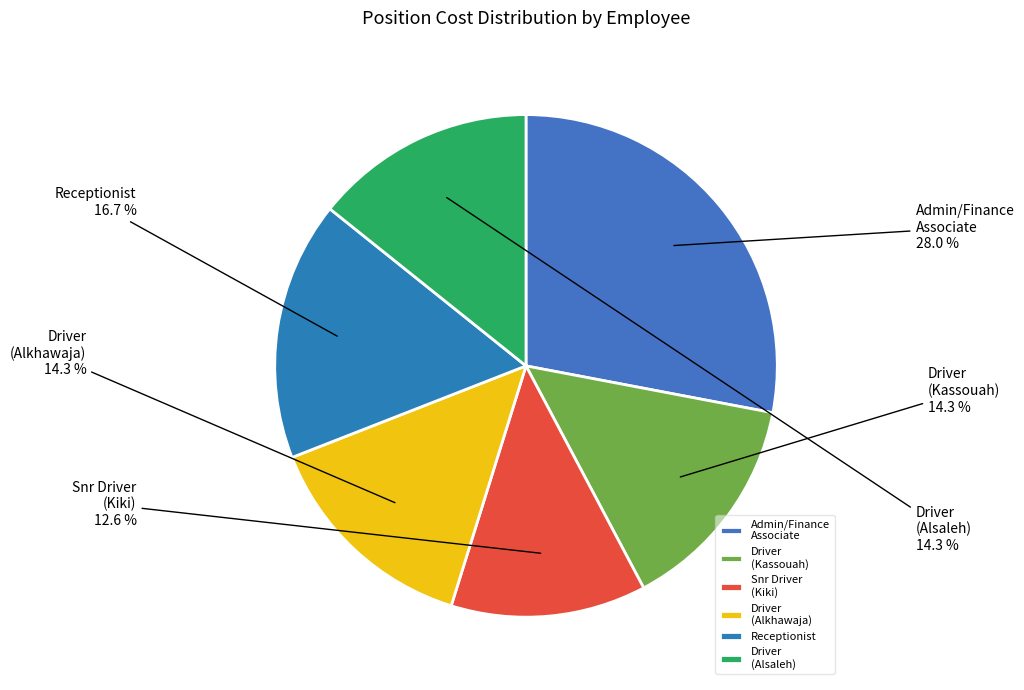

Which has a higher value, Admin/Finance Associate or Driver (Kassouah)?

Admin/Finance Associate